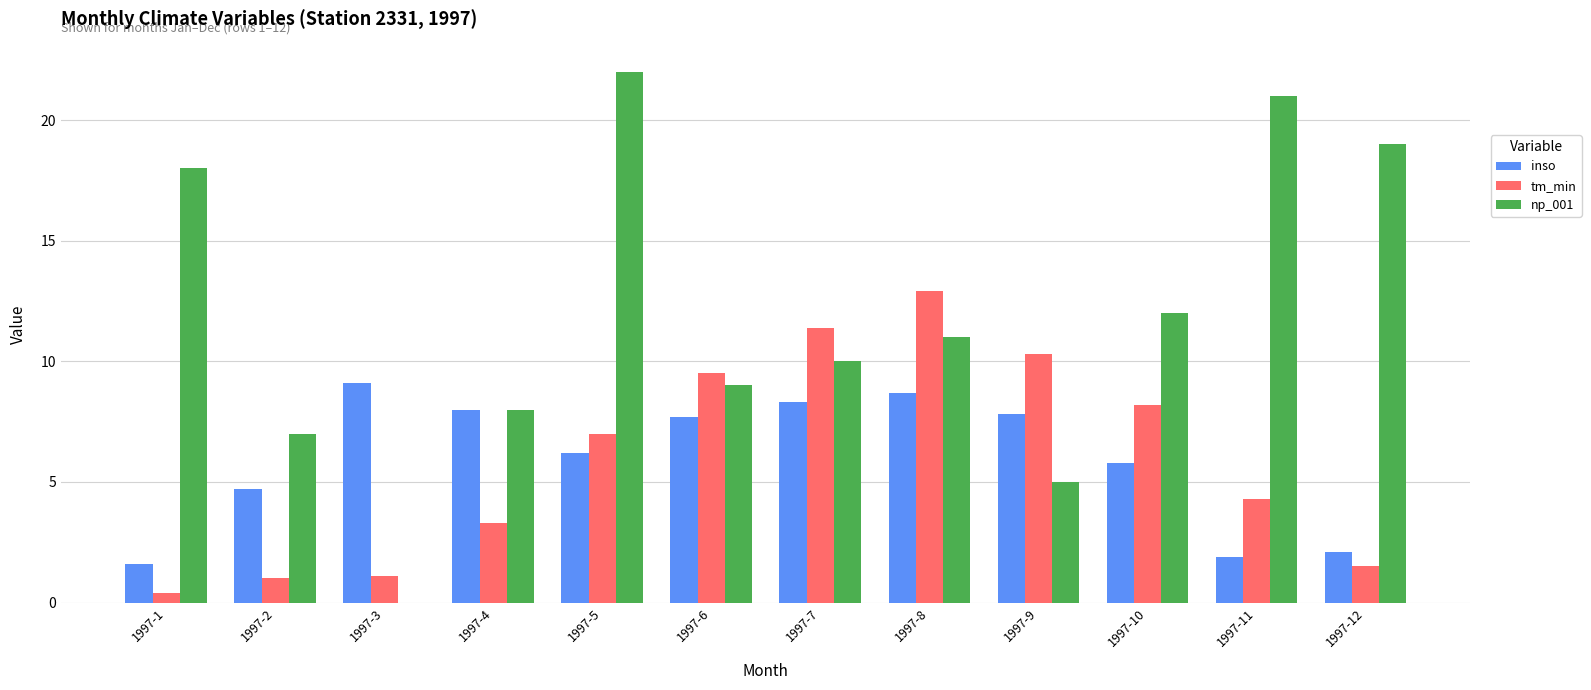

What is the sum of all np_001 values?

142.0